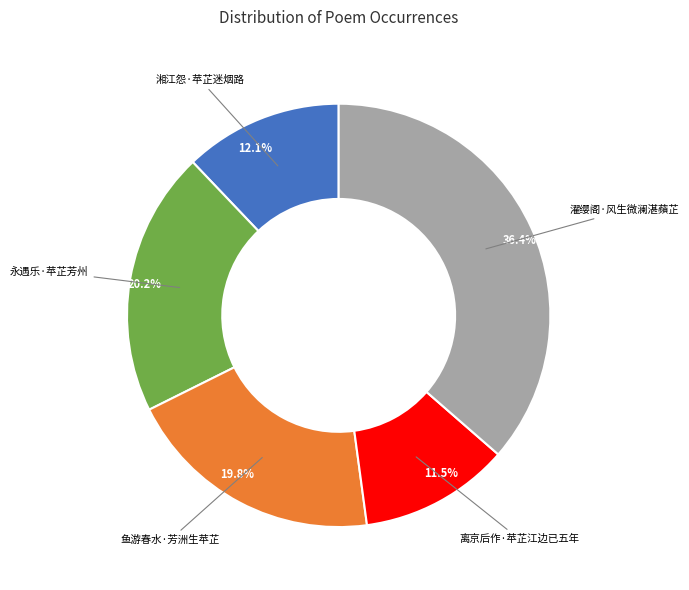

Is there a majority slice in this chart?

No